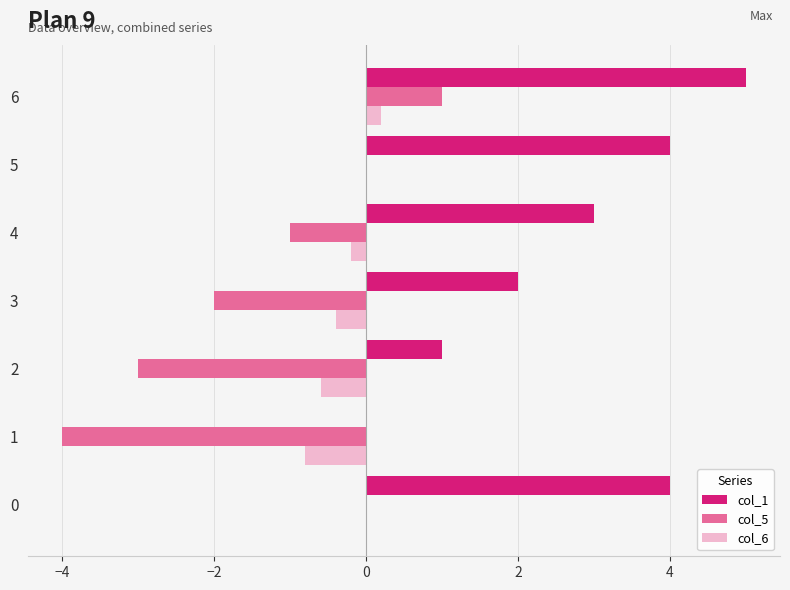

Which category has the highest value across all series?

6